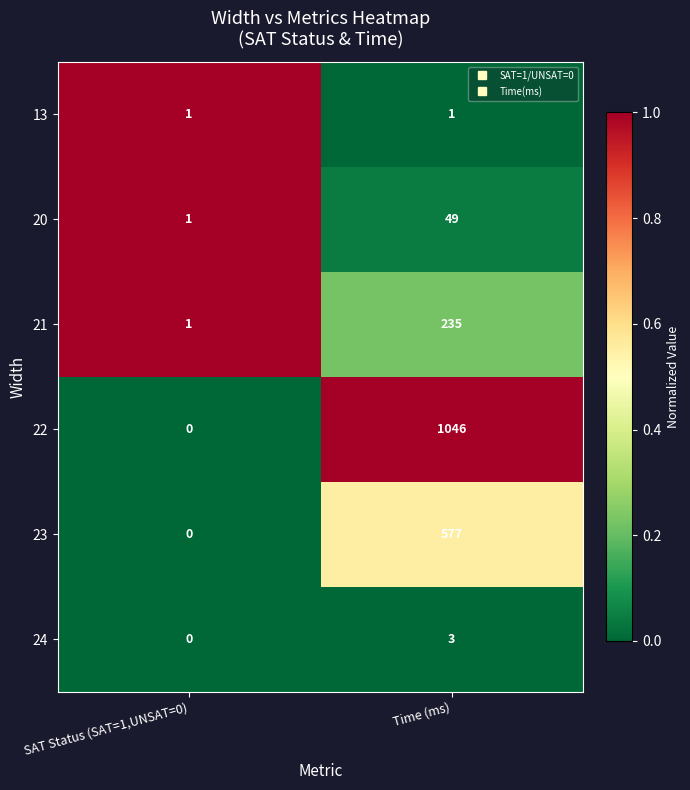

The value of 13 at Time (ms) is 2. True or false?

False